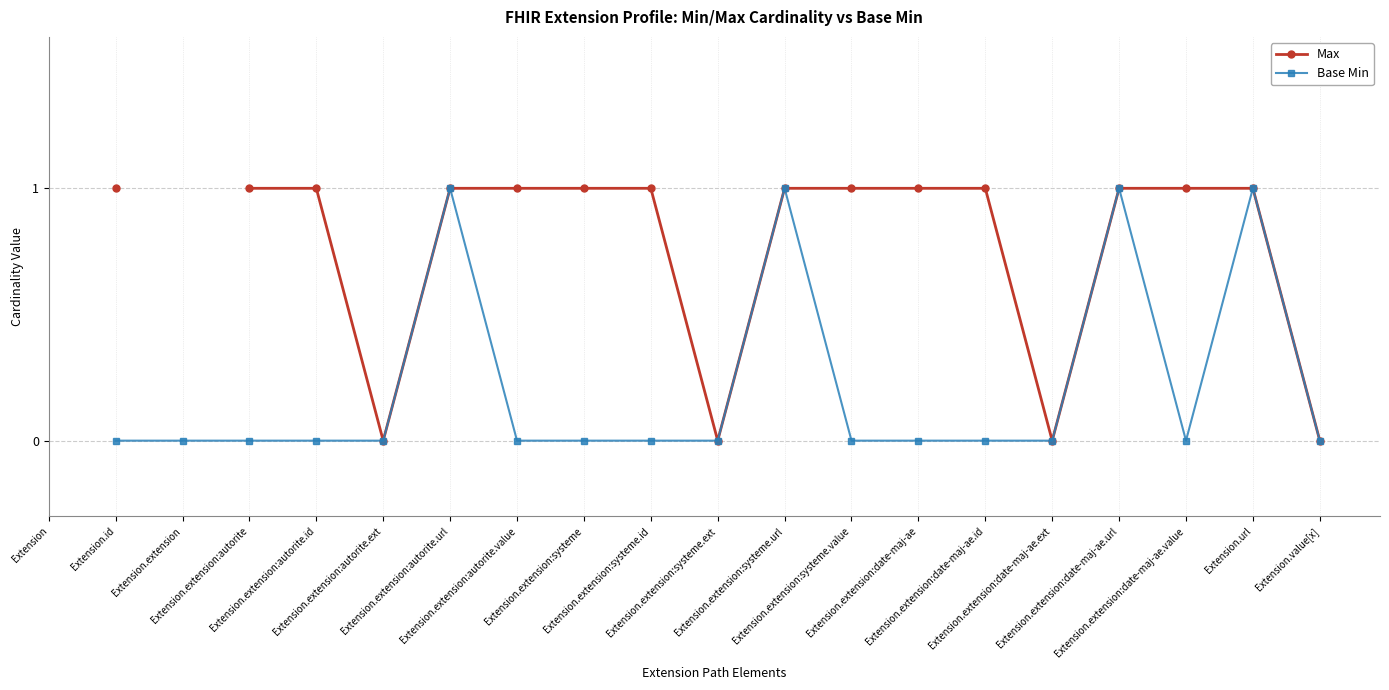

What is the difference between the Max values at Extension.extension:autorite.ext and Extension.url?

1.0